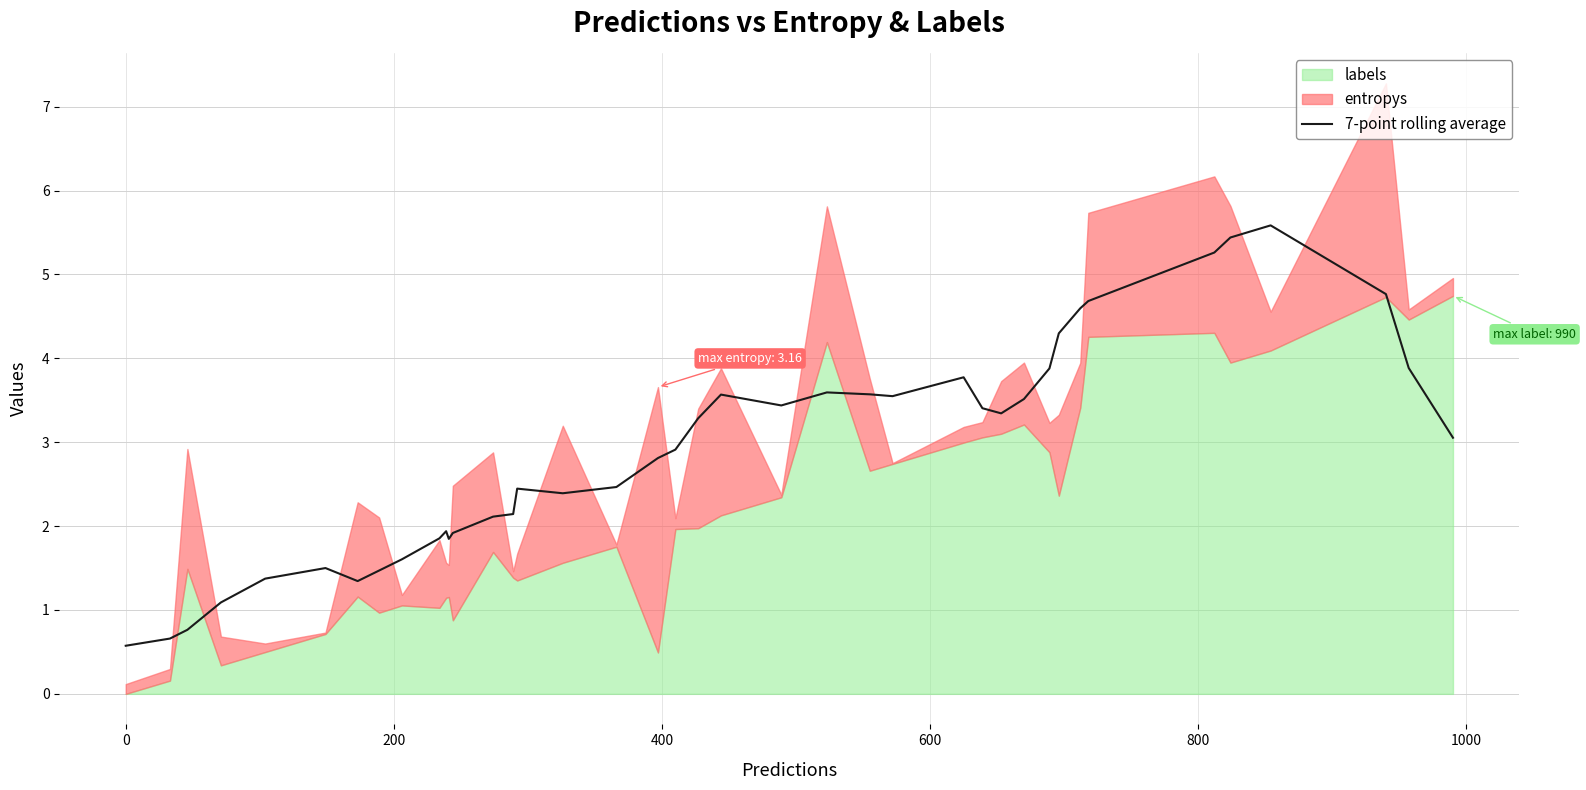

What is the difference between the maximum and minimum values?

5.0